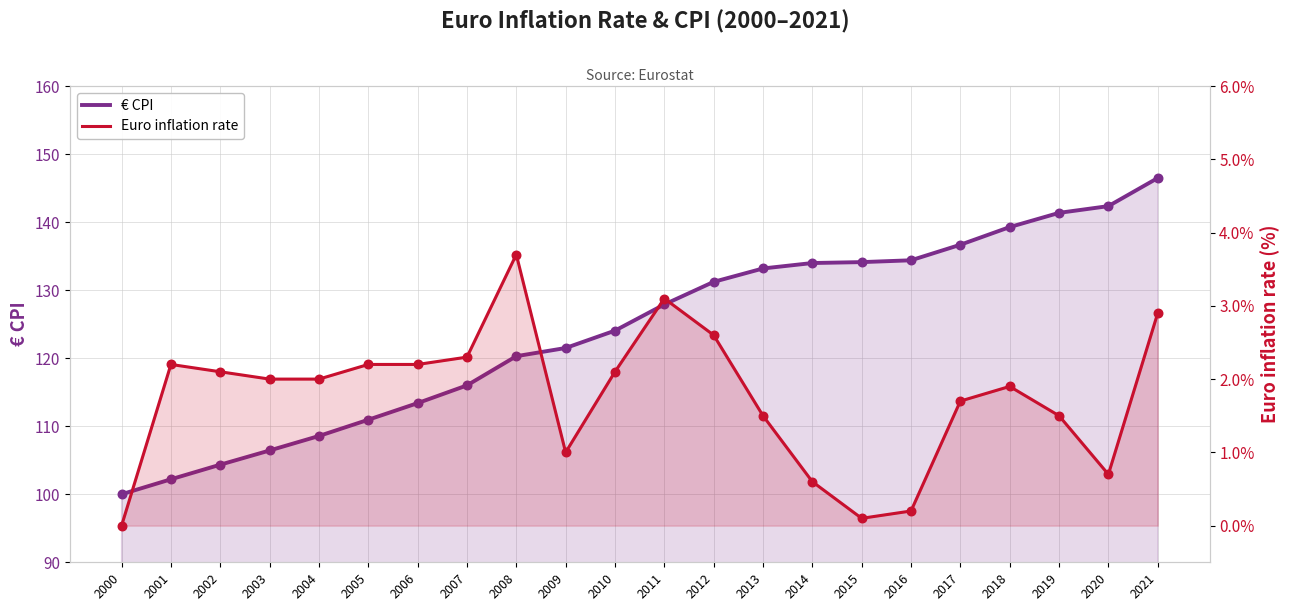

What are all the series names shown in the legend?

€ CPI, Euro inflation rate